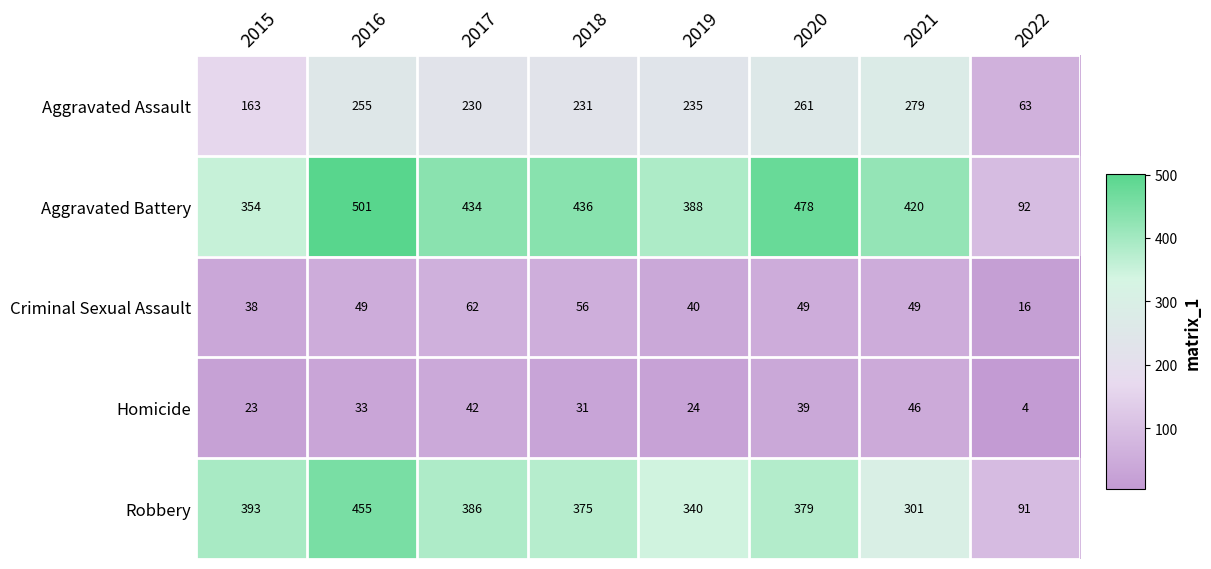

What is the difference between the maximum and second lowest values in the Aggravated Battery series?

147